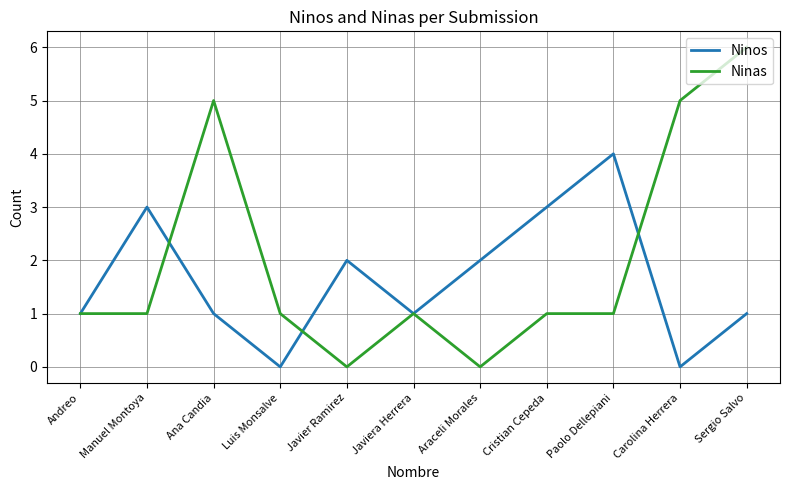

Which series ends up on top after the final intersection of Ninas and Ninos?

Ninas